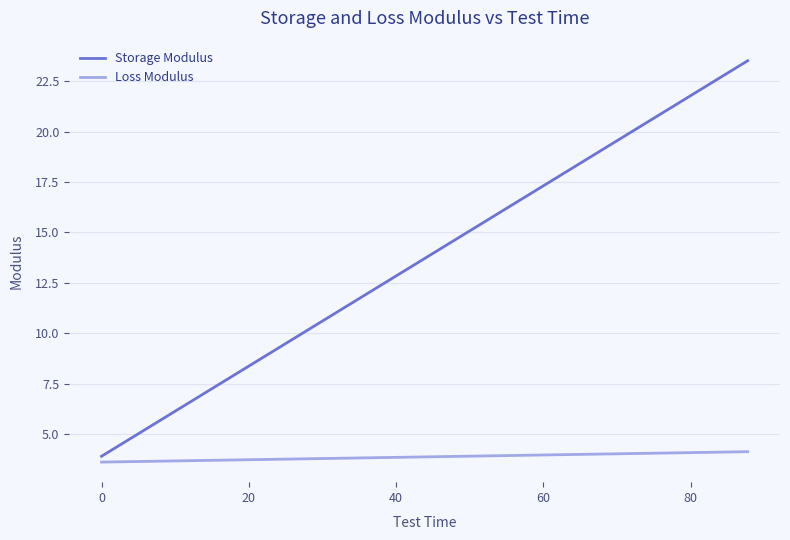

What is the minimum value for Storage Modulus?

3.9